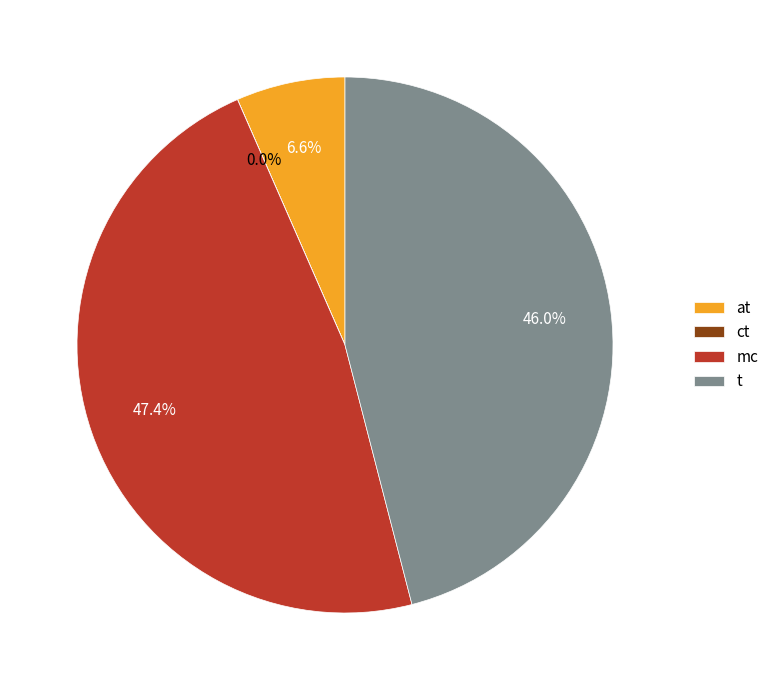

What is the total percentage of t and mc?

93.4%